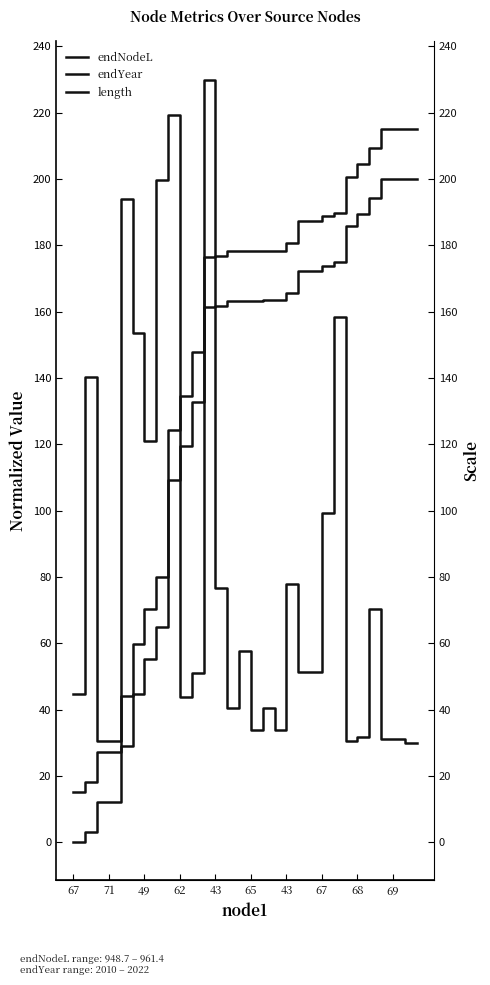

Where does the endYear series first go above 178?

13